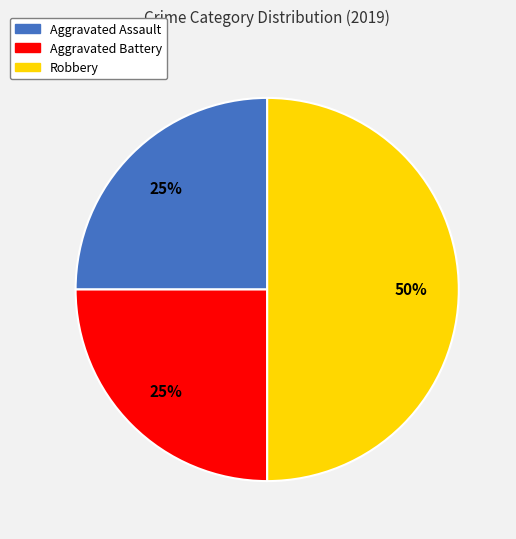

Which slice is the largest?

Robbery